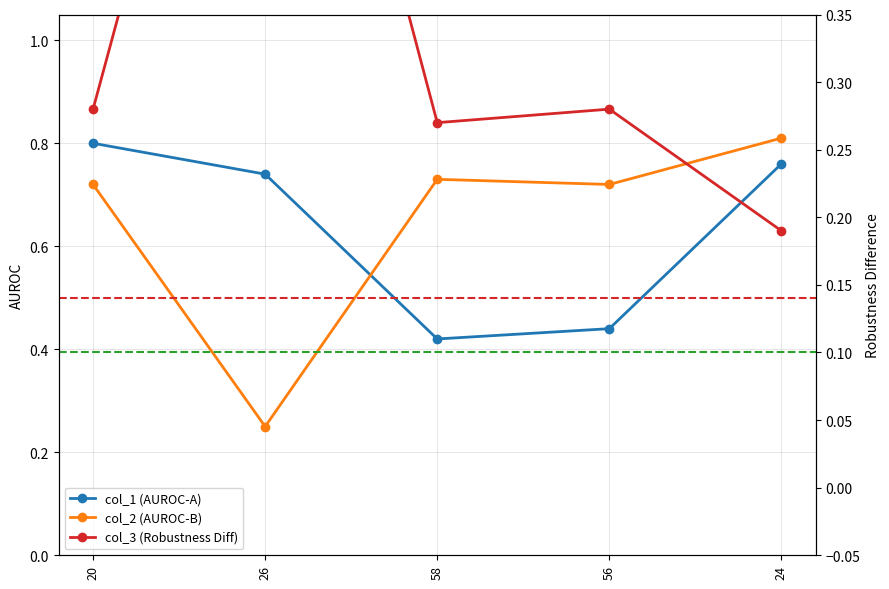

What is the difference between the highest and lowest values at 20?

0.5